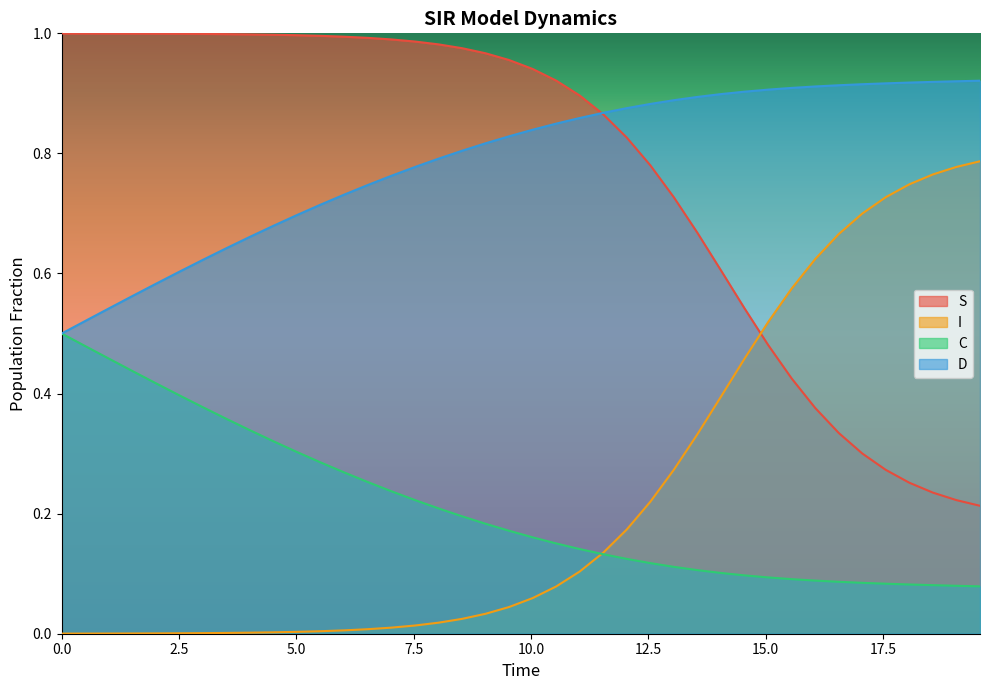

Rank the series by their maximum value, from lowest to highest.

C, I, D, S